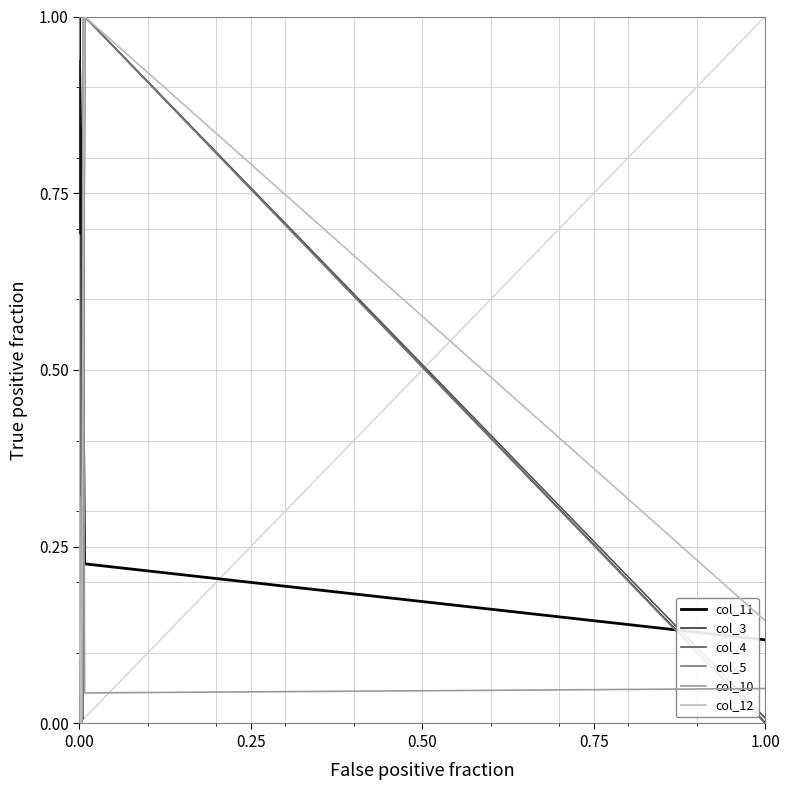

True or false: col_11 has more than 2 interior local peaks.

True